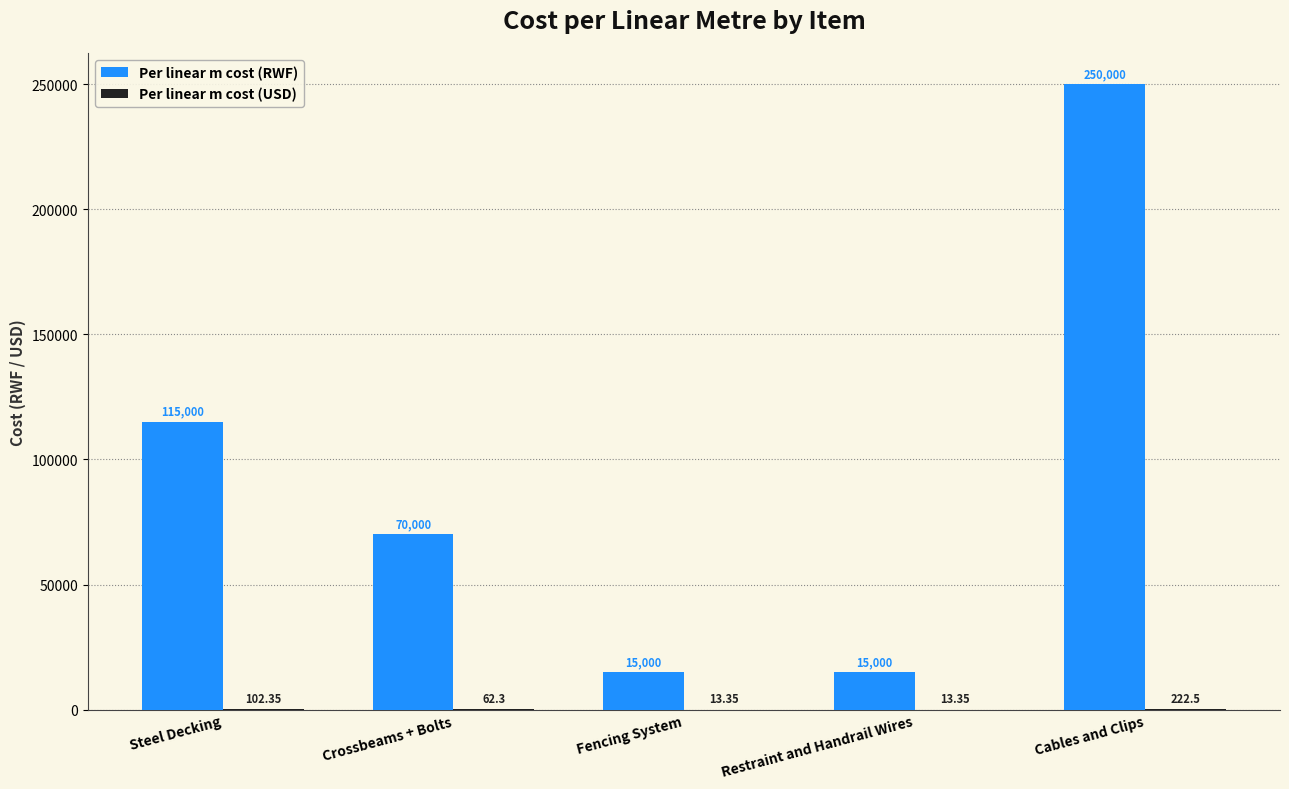

Count the number of categories in the chart.

5